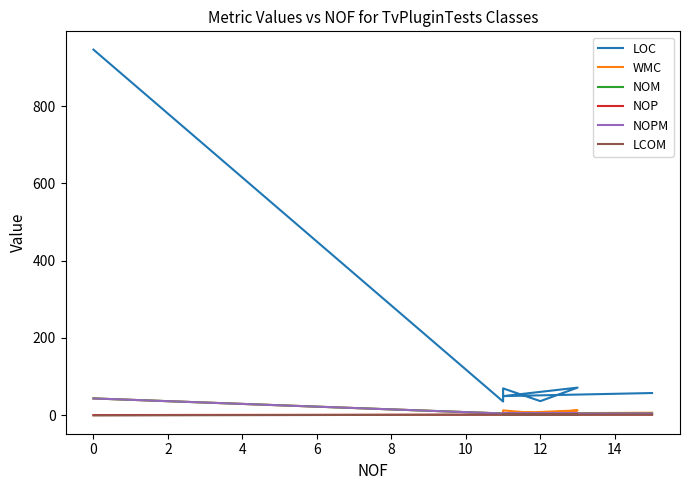

What is the label of the 8th point from the left?

12